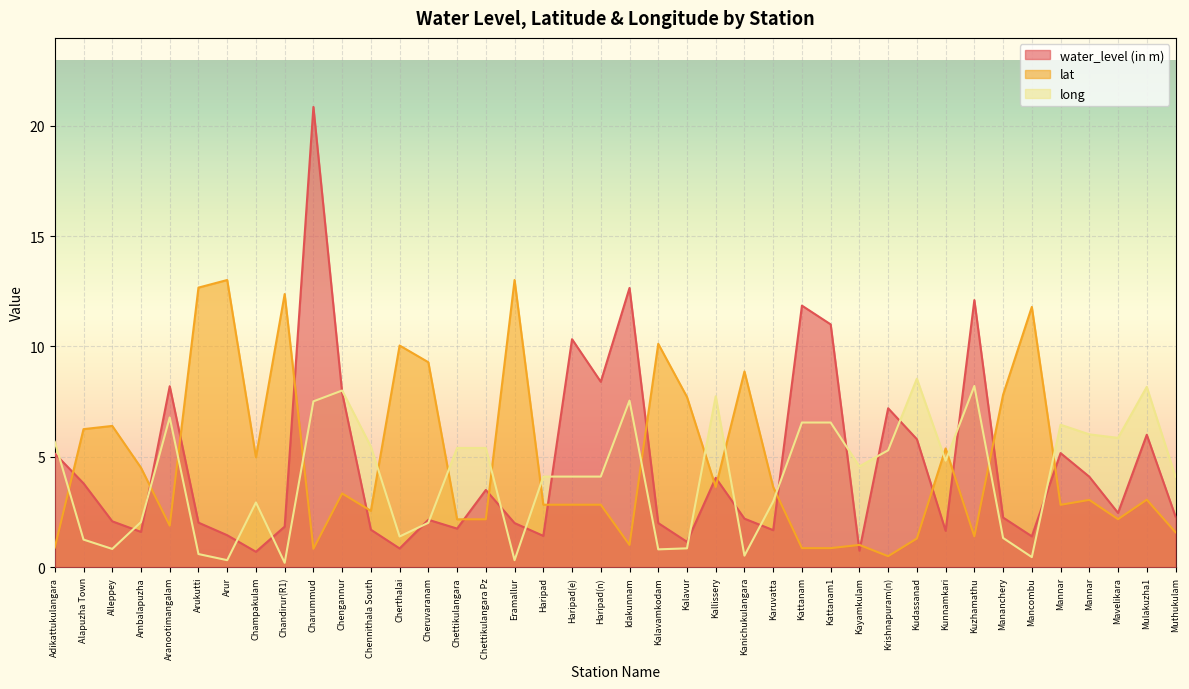

Read the water_level (in m) value at Kunnamkari.

1.6